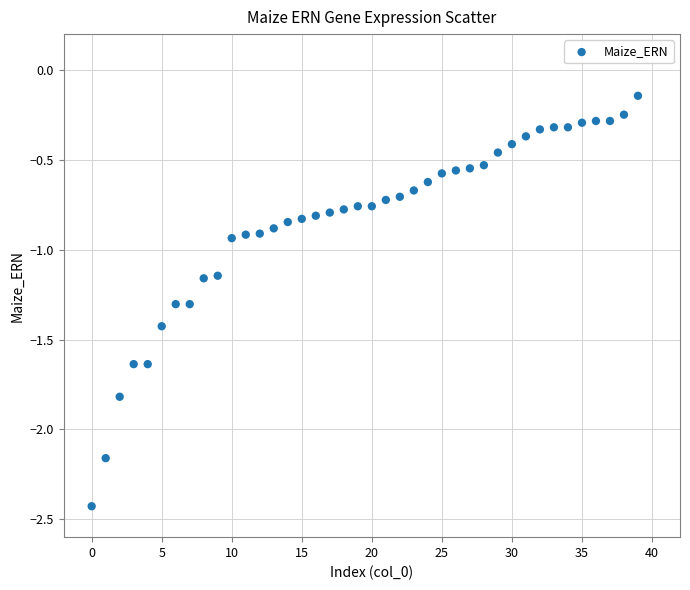

What is the range of Y values (max minus min)?

2.3